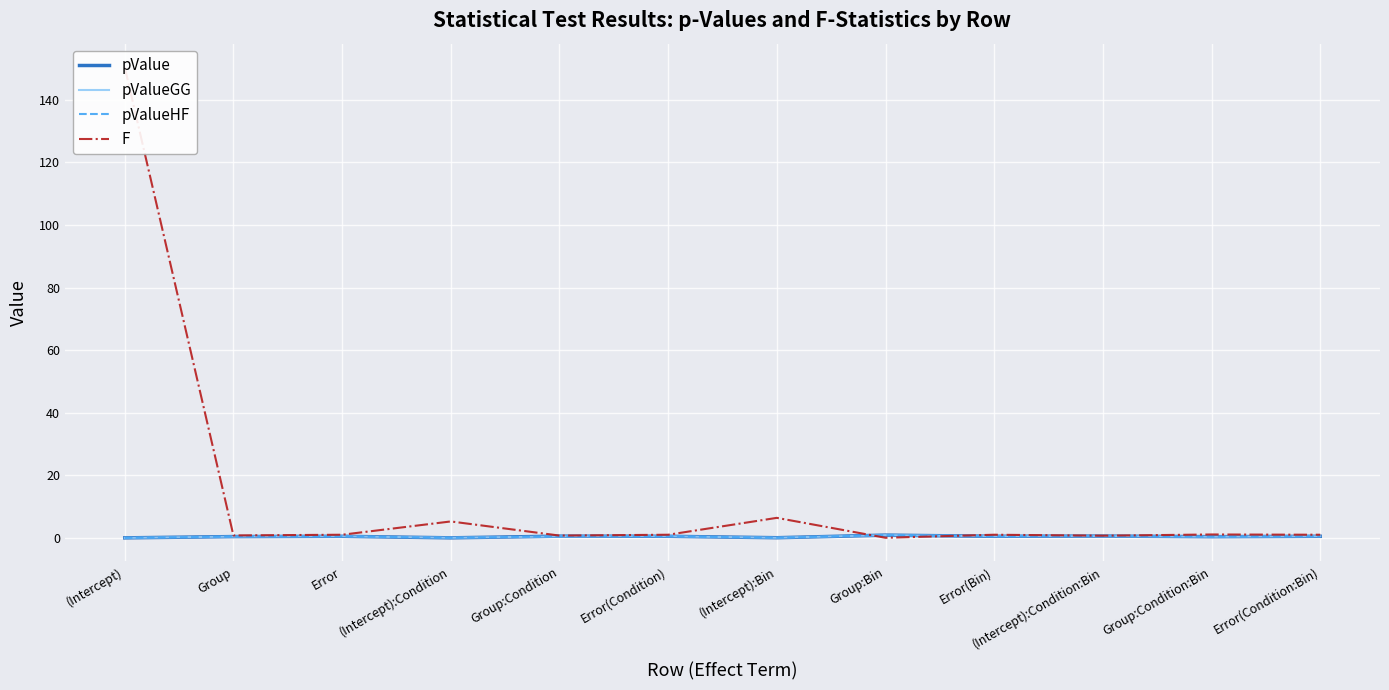

What is the difference between the highest and lowest values at Group:Bin?

0.8